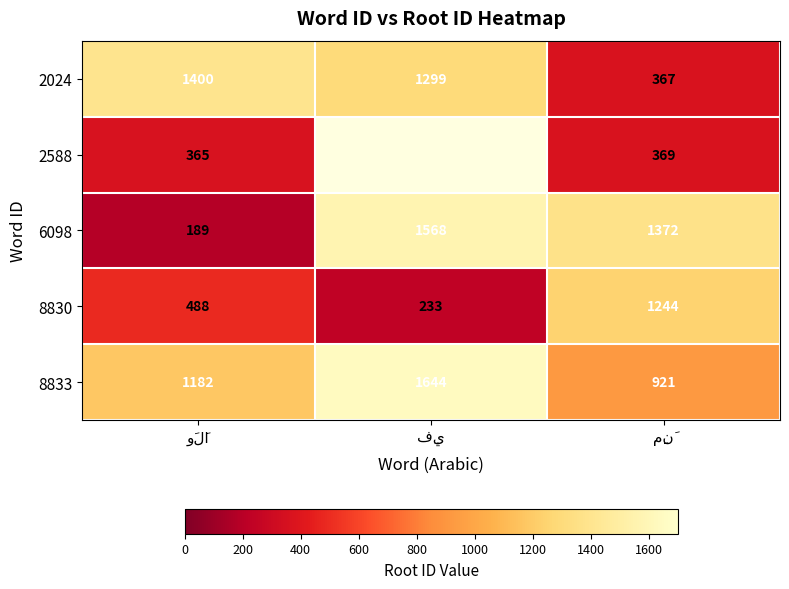

What is the average value of the 2024 series?

1022